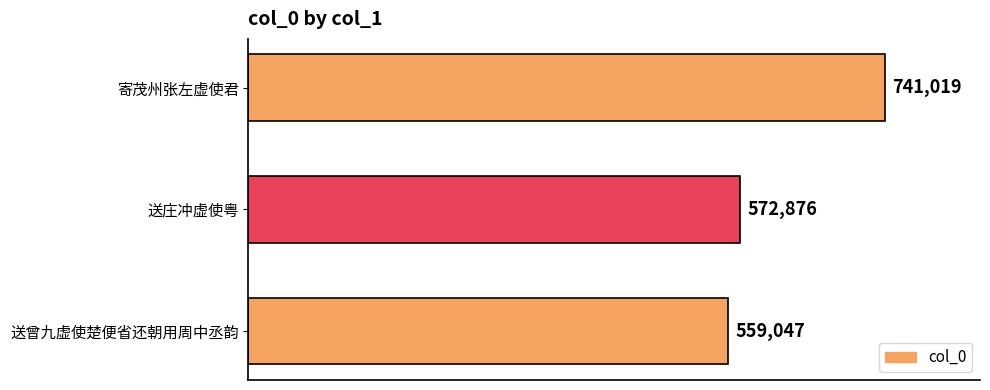

Are the bars horizontal?

Yes